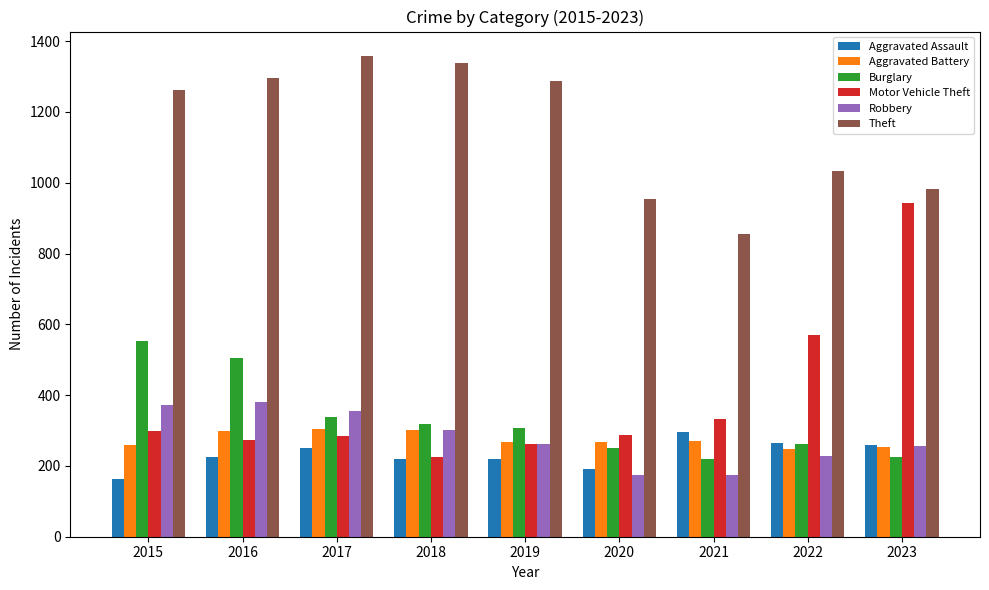

What is the minimum value for Aggravated Battery?

249